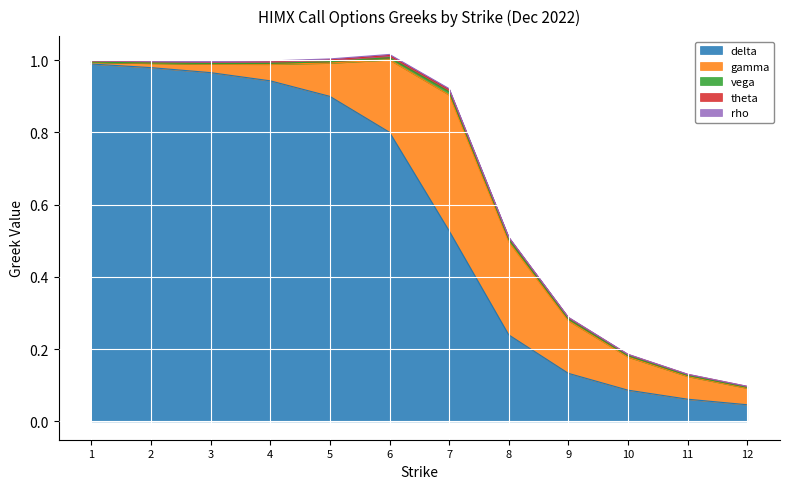

In vega, how many points are higher than both neighbors (excluding endpoints)?

1